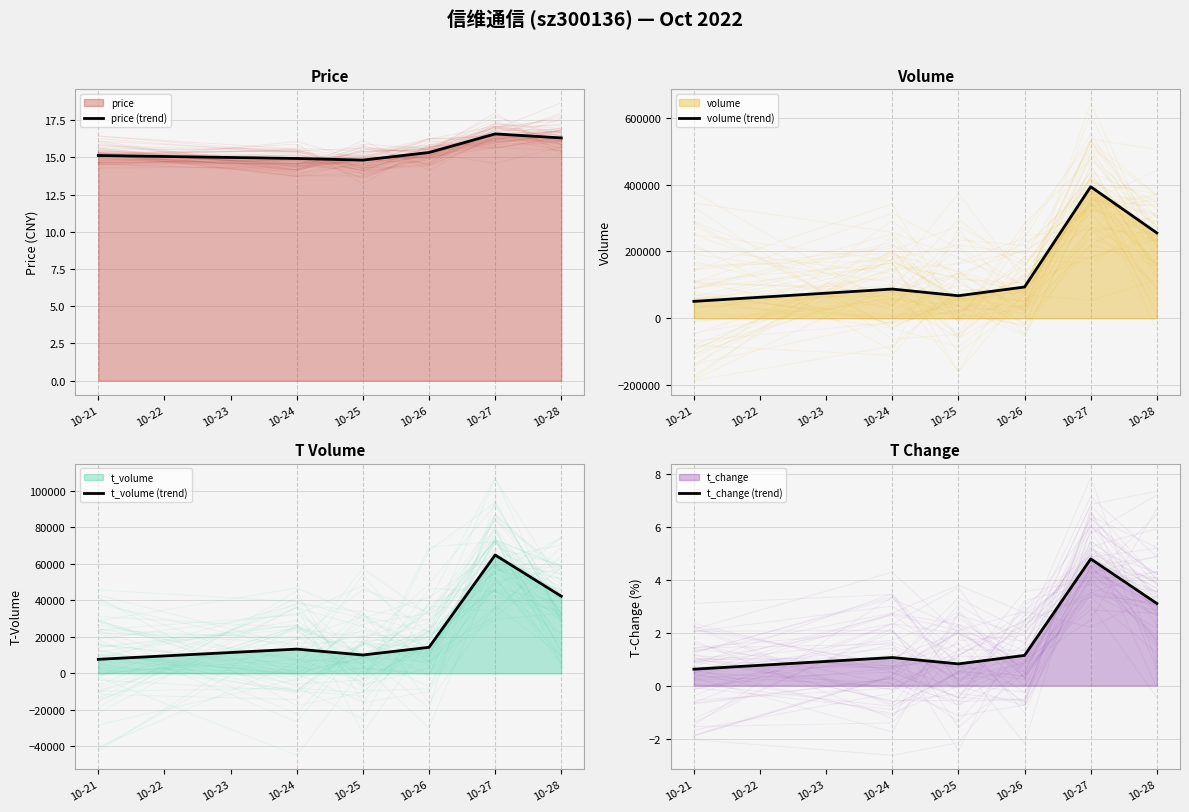

List the series in order of their peak value, highest first.

volume (trend), t_volume (trend), price (trend), t_change (trend)